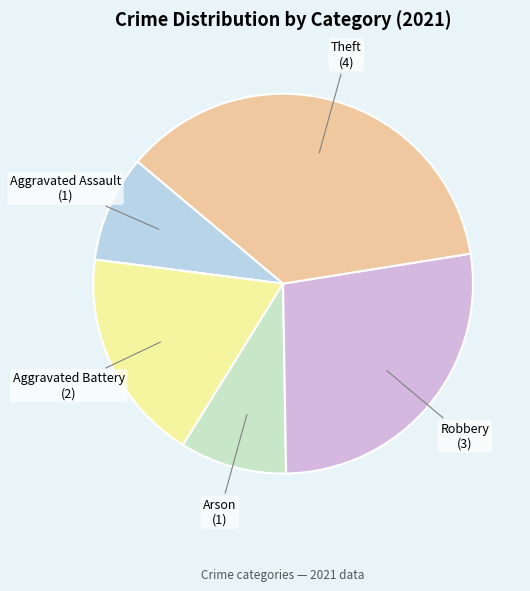

What is the largest slice in the pie chart?

Theft